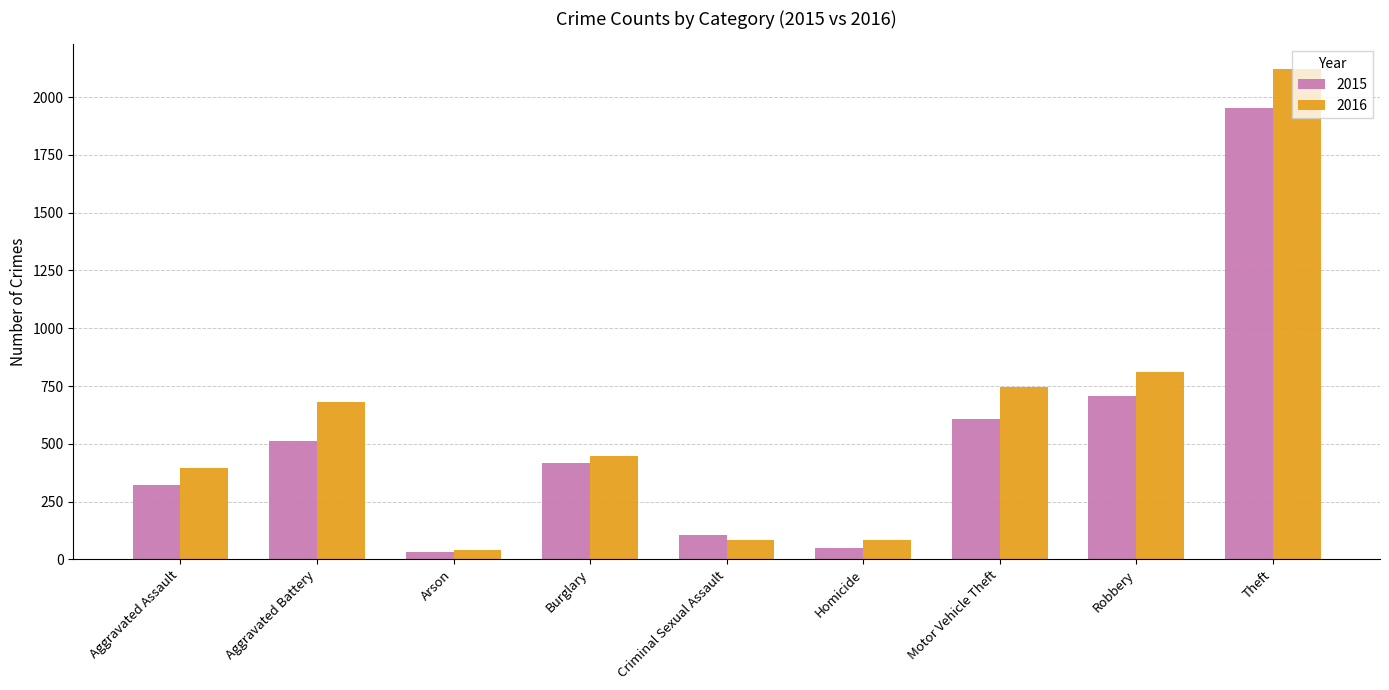

What position from the left is Aggravated Assault?

1